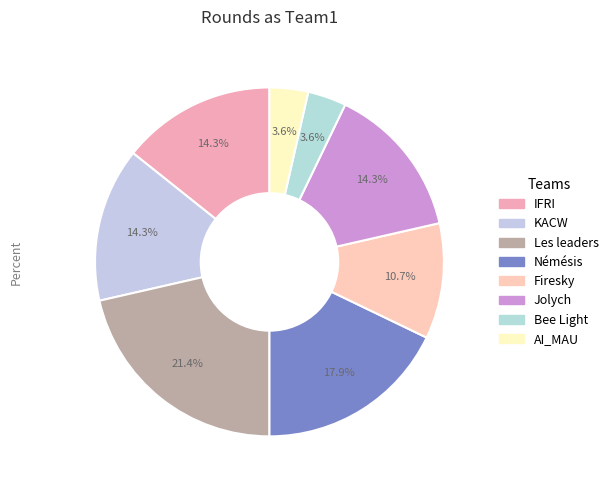

True or false: Jolych accounts for 14% of the total.

True